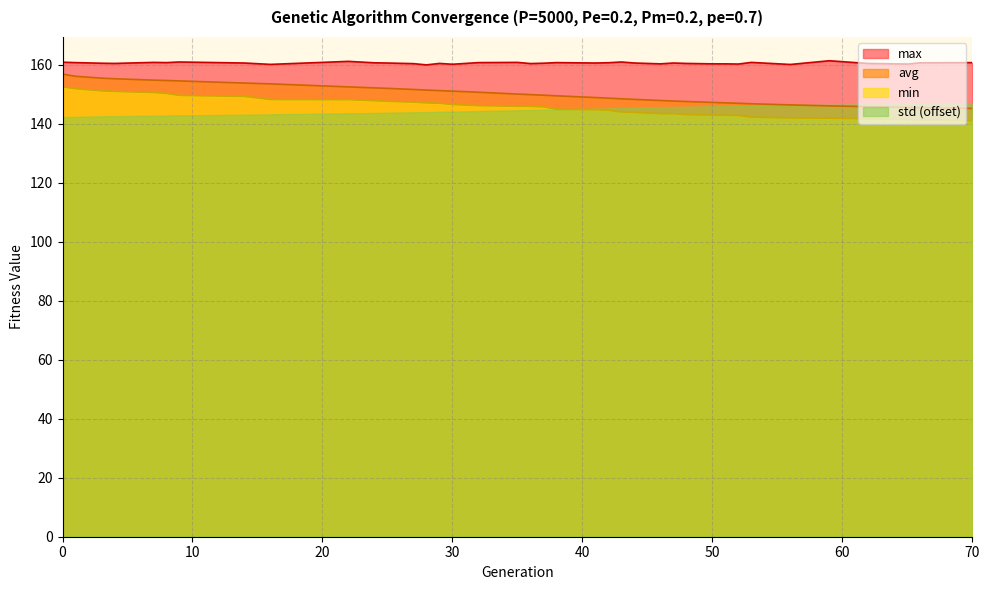

What is the difference between the maximum and minimum values in the max series?

1.4